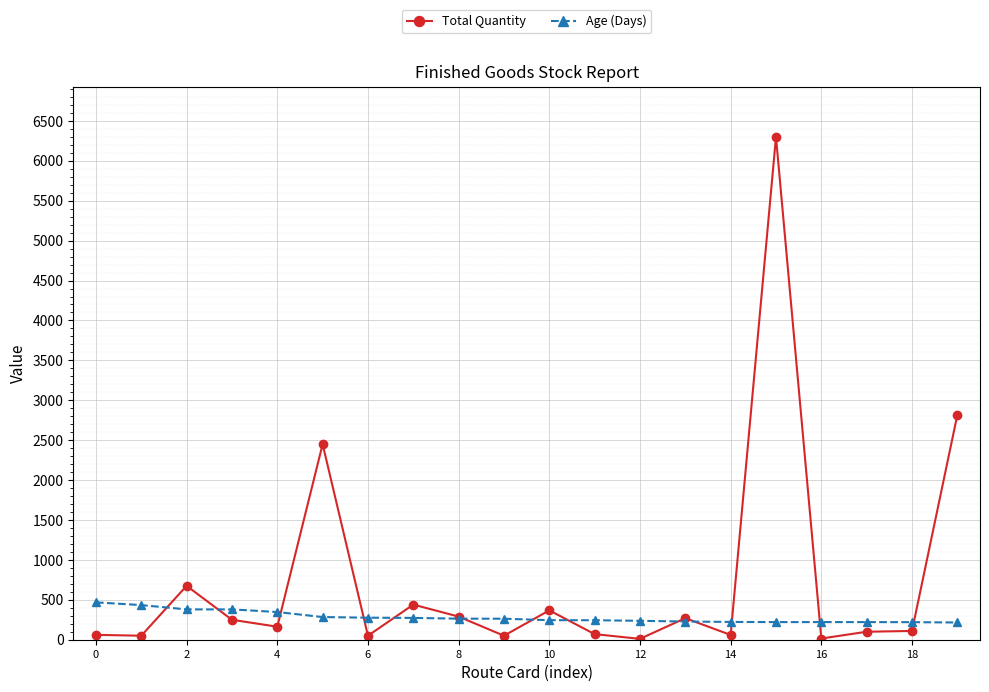

Which series has the widest spread of values?

Total Quantity